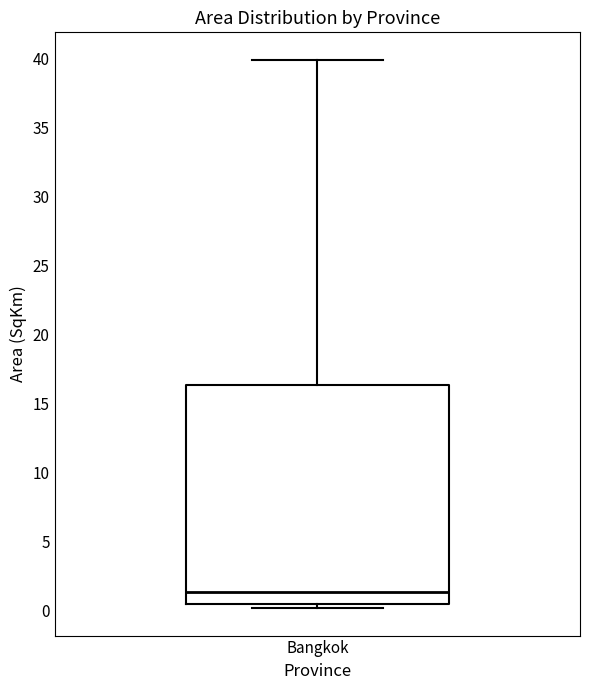

Where does the upper whisker of the box for Bangkok end on the y-axis? The values are not printed on the chart, so give them approximately, as read against the axis.

40.0